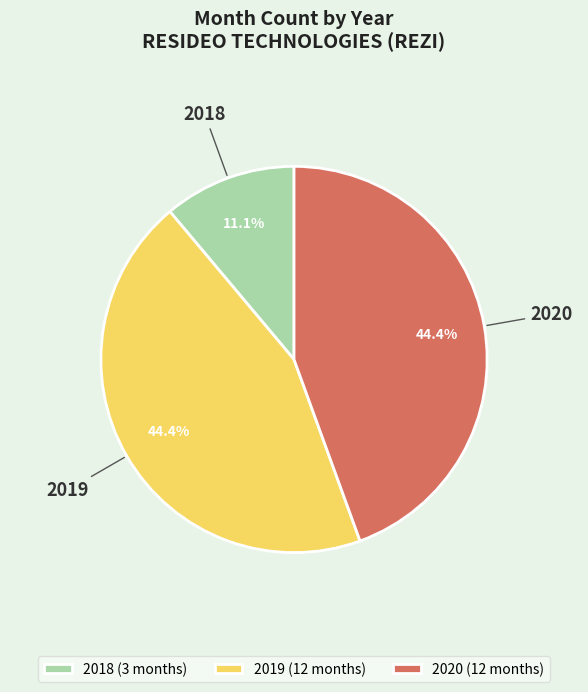

Do 2018 and 2020 together represent more than half of the pie?

Yes